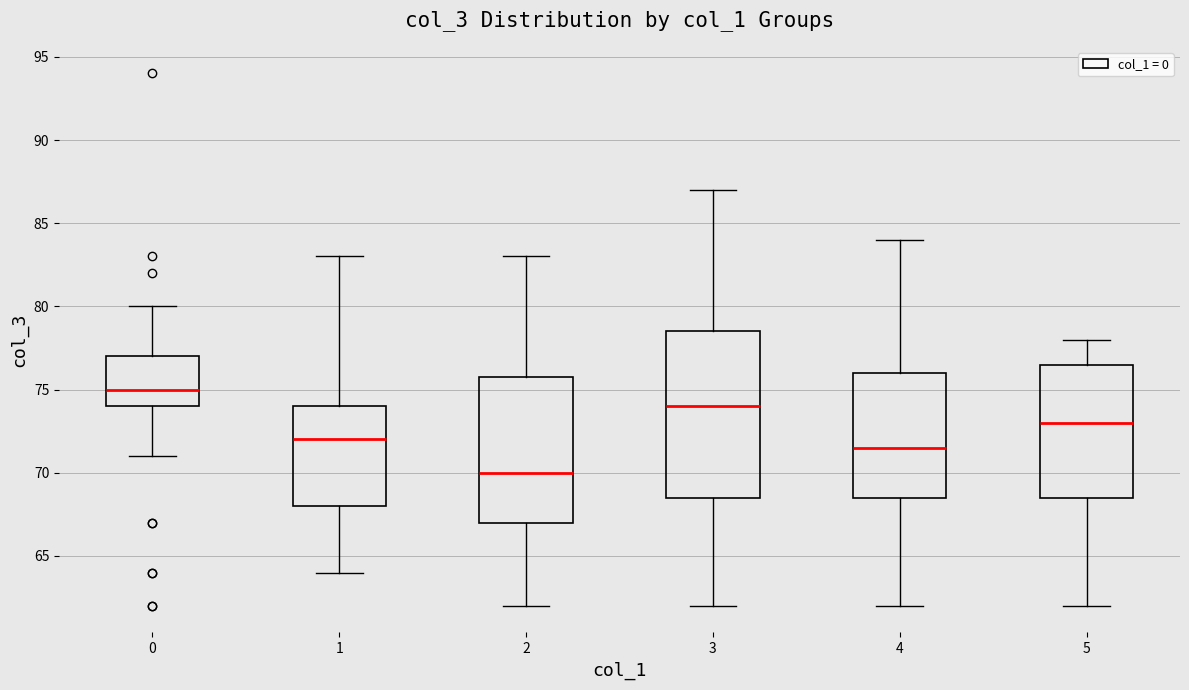

Which box is the tallest, from its lower edge to its upper edge?

3